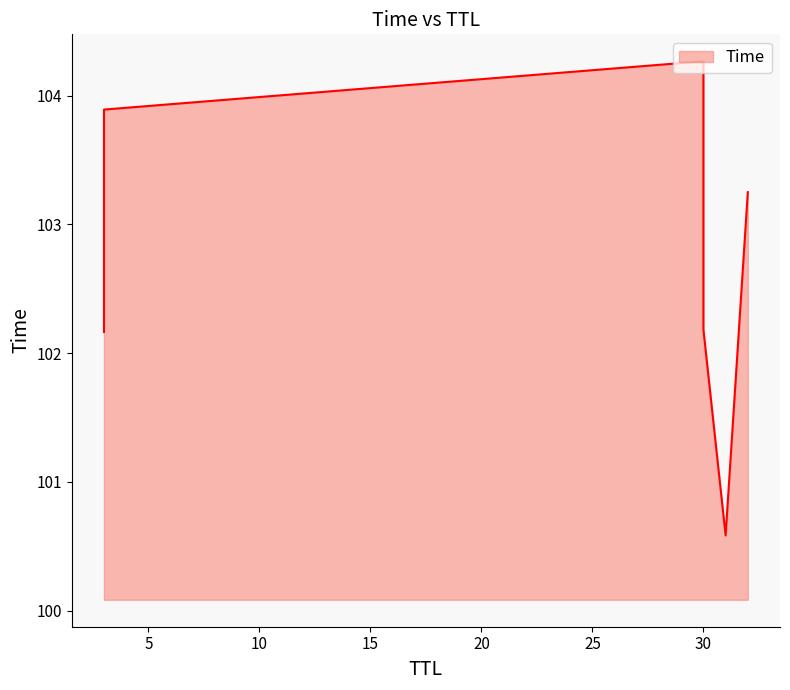

What value does the data have at 30?

102.2